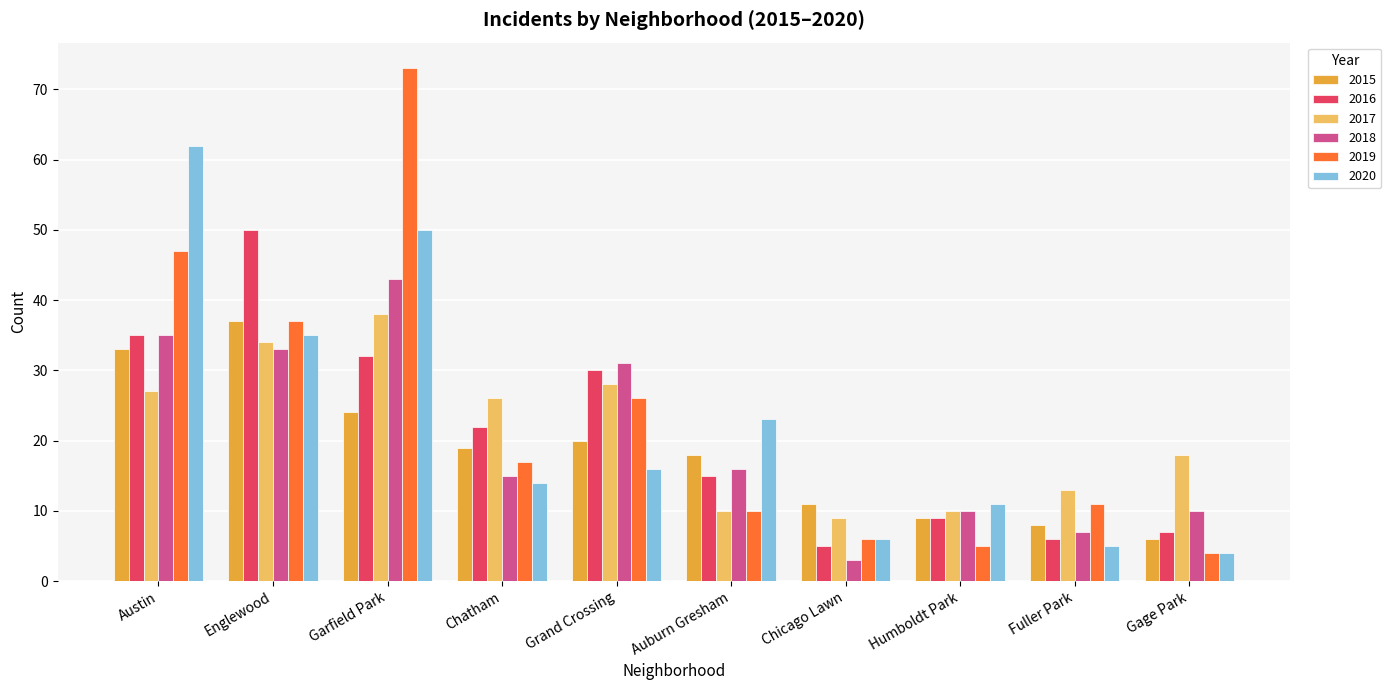

What position from the right is Humboldt Park?

3